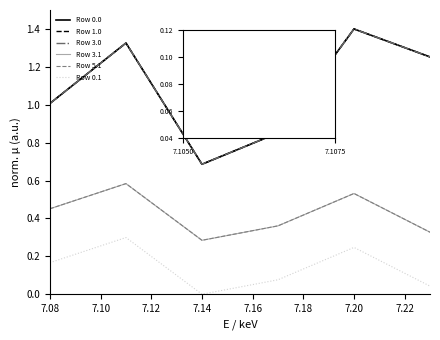

In Row 3.1, how many points are higher than both neighbors (excluding endpoints)?

2